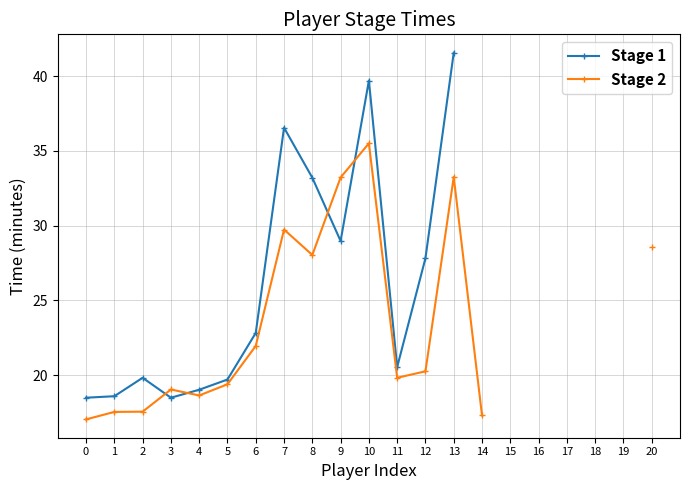

What is the smallest value displayed?

17.0